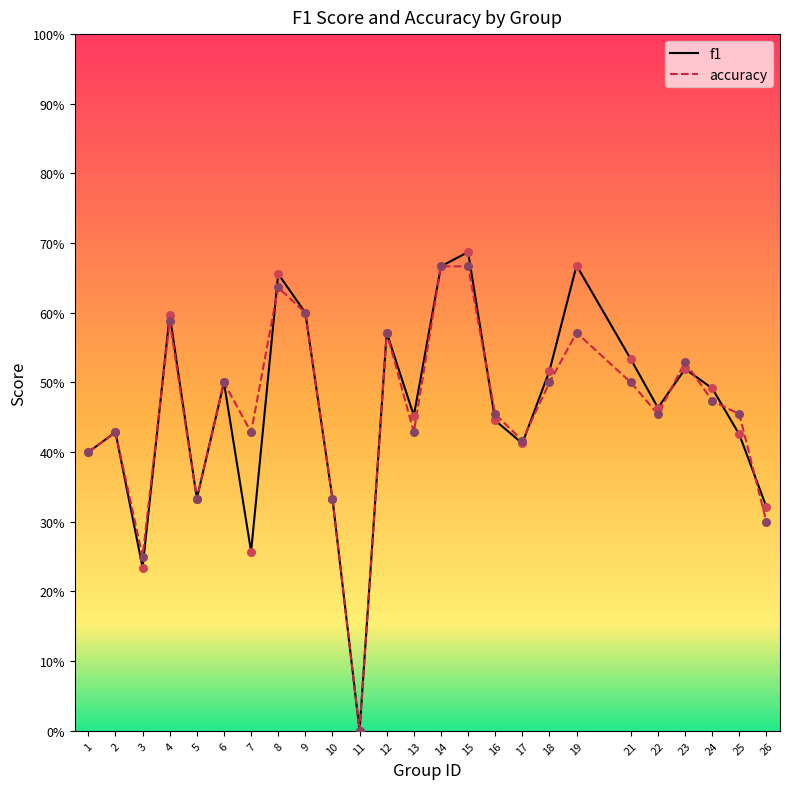

Which series contains the highest Y value?

f1